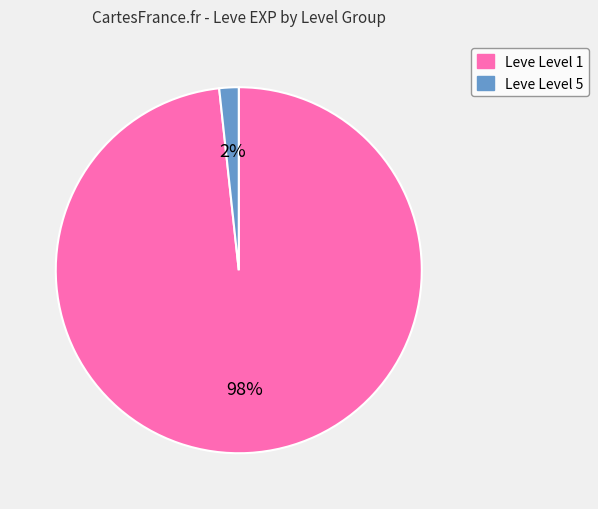

Is there any slice that represents more than half of the pie?

Yes